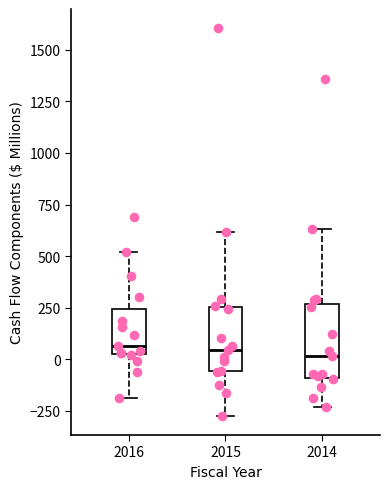

Reading left to right, transcribe this box plot: for each box, give where its median line is, the range the box spans, and where its two whiskers end, as read against the y-axis. The values are not printed on the chart, so give them approximately, as read against the axis.

2016: median 50, box 0 to 250, whiskers -200 to 500
2015: median 50, box -50 to 250, whiskers -250 to 600
2014: median 0, box -100 to 250, whiskers -250 to 650